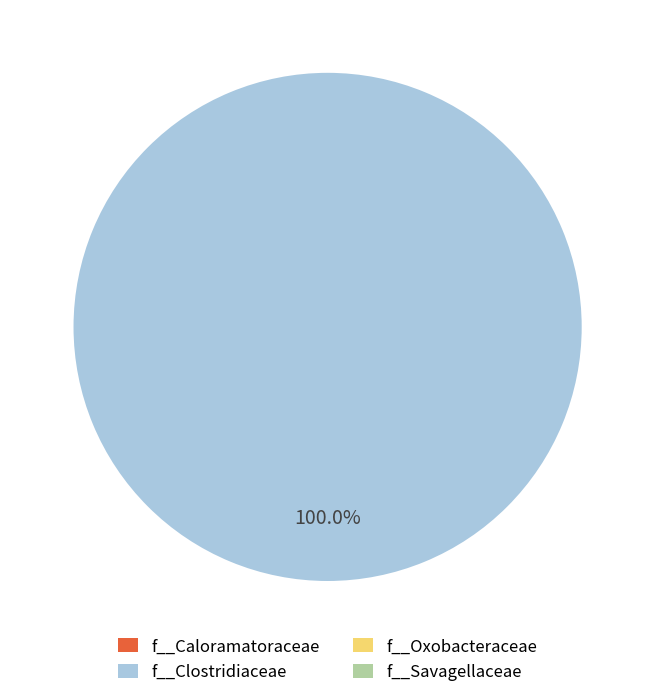

Does any single category account for the majority?

Yes